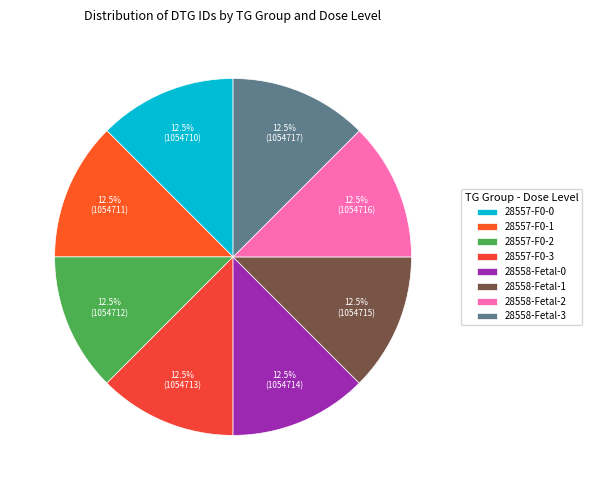

Between 28557-F0-3 and 28557-F0-2, which is larger?

28557-F0-3